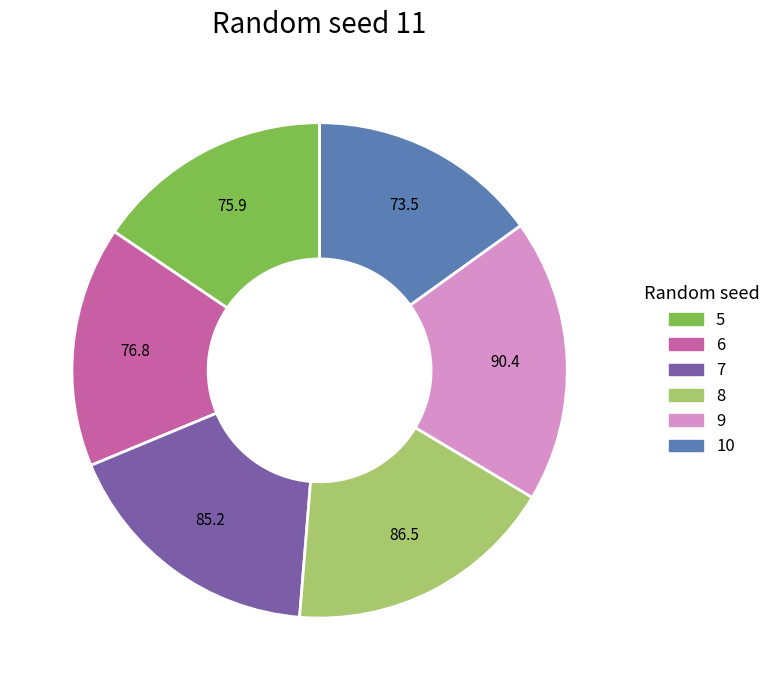

True or false: 7 accounts for 4% of the total.

False